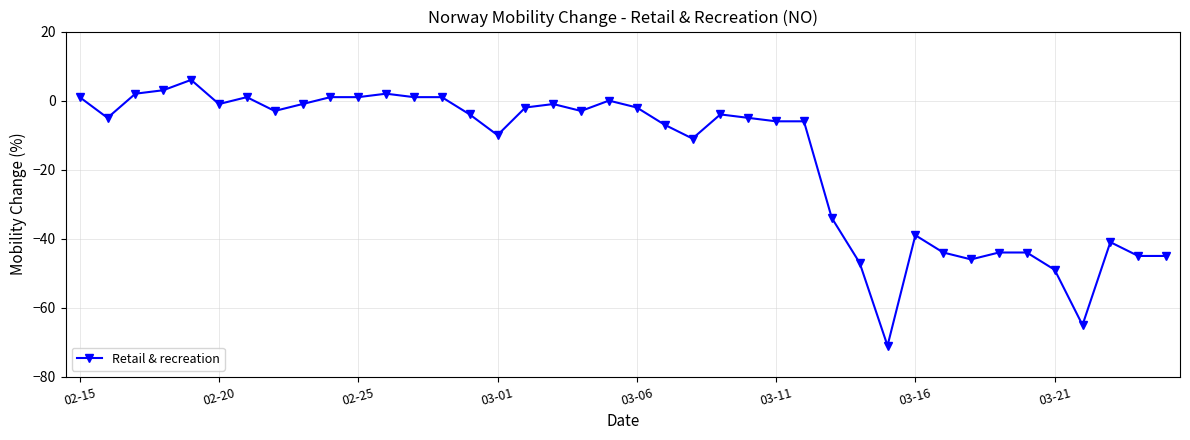

Count the number of data series in this chart.

1